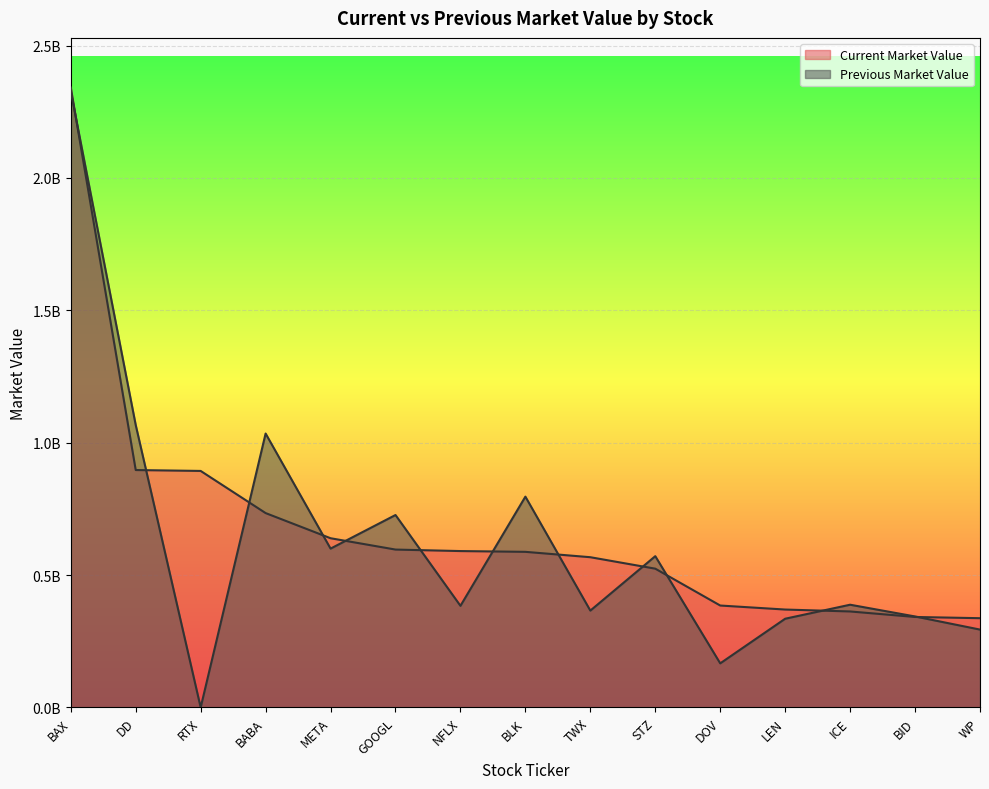

Reading left to right, transcribe all the data shown in this chart.

Current Market Value: BAX=2341440000	DD=896718000	RTX=893322000	BABA=734160000	META=639160000	GOOGL=596356000	NFLX=590700000	BLK=587766000	TWX=567480000	STZ=524216000	DOV=385022000	LEN=369848000	ICE=362600000	BID=341807000	WP=337184000
Previous Market Value: BAX=2327040000	DD=1066520000	RTX=0	BABA=1034580000	META=599964000	GOOGL=726846000	NFLX=383920000	BLK=796250000	TWX=365880000	STZ=571425000	DOV=166634000	LEN=335172000	ICE=388080000	BID=343739000	WP=294200000